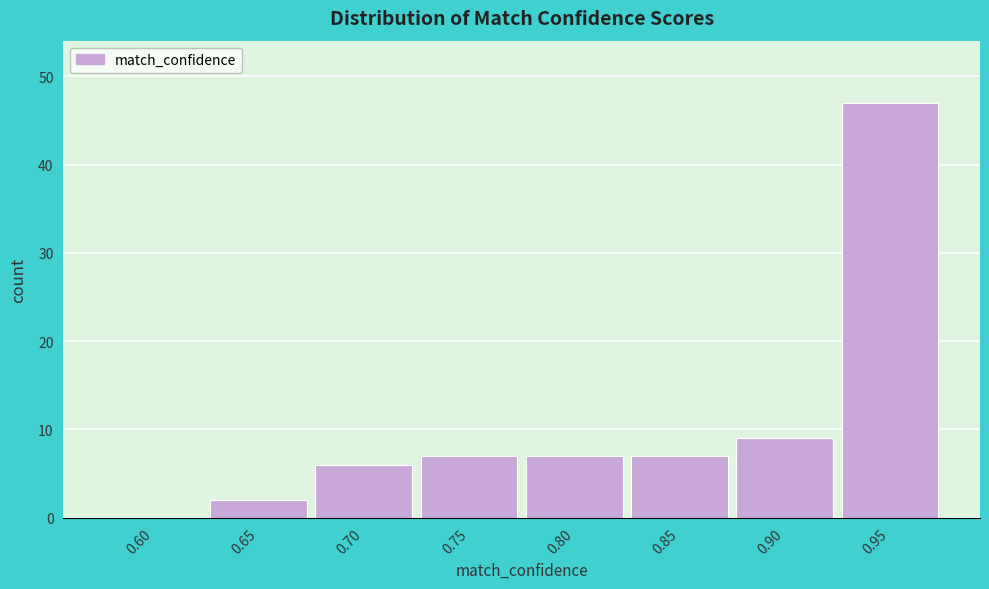

Reading left to right, extract all data points from this chart.

0.60=0	0.65=2	0.70=6	0.75=7	0.80=7	0.85=7	0.90=9	0.95=47